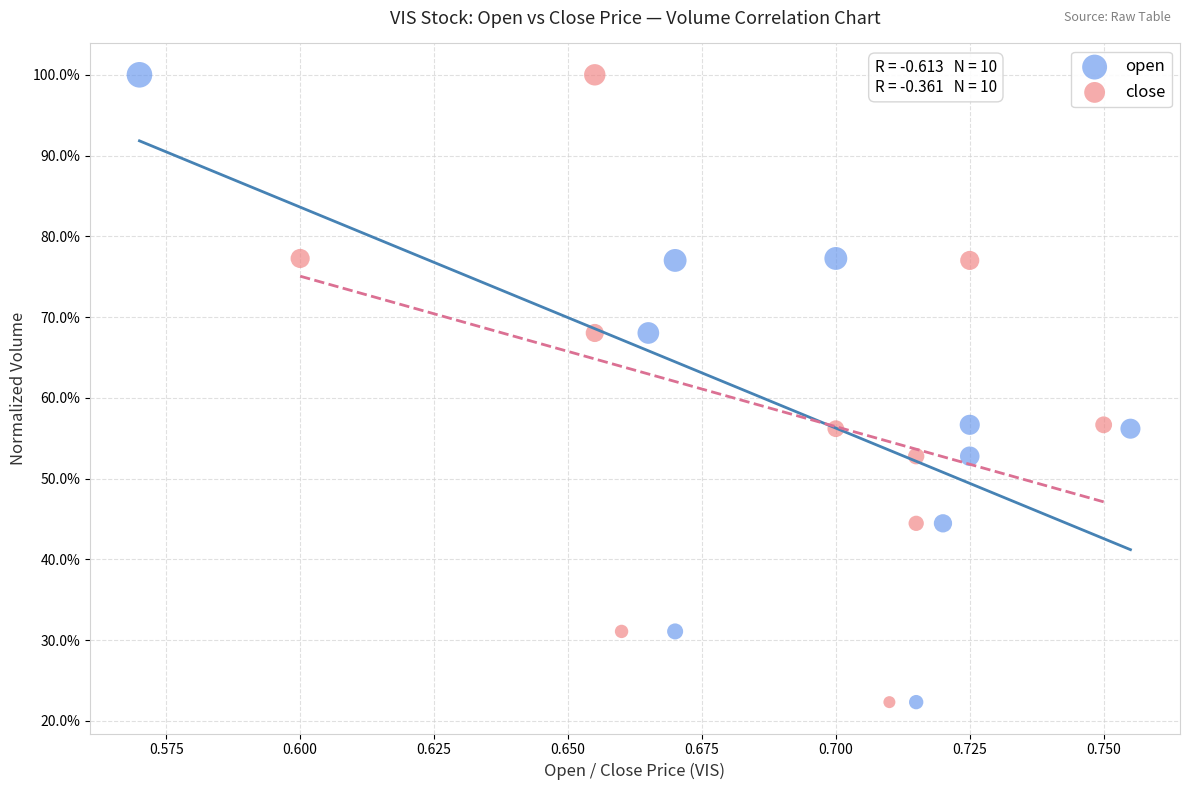

What are all the series names shown in the legend?

open, close